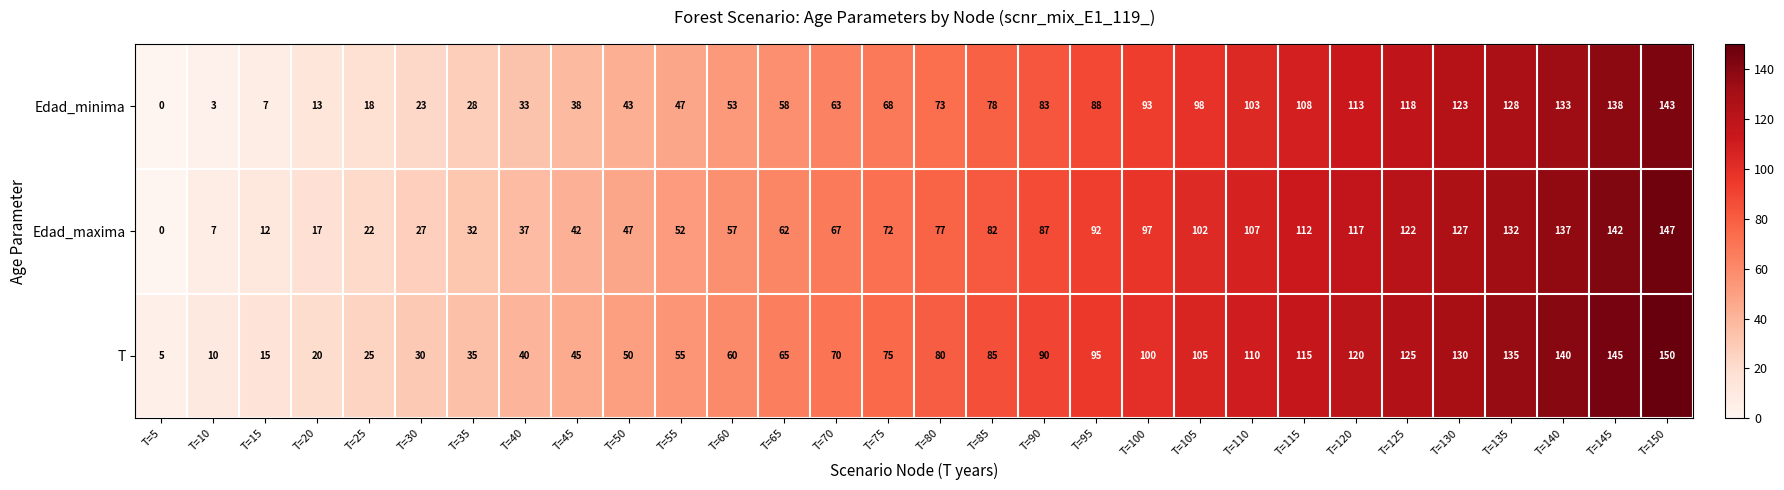

What is the sum of the Edad_minima values at T=5 and T=100?

93